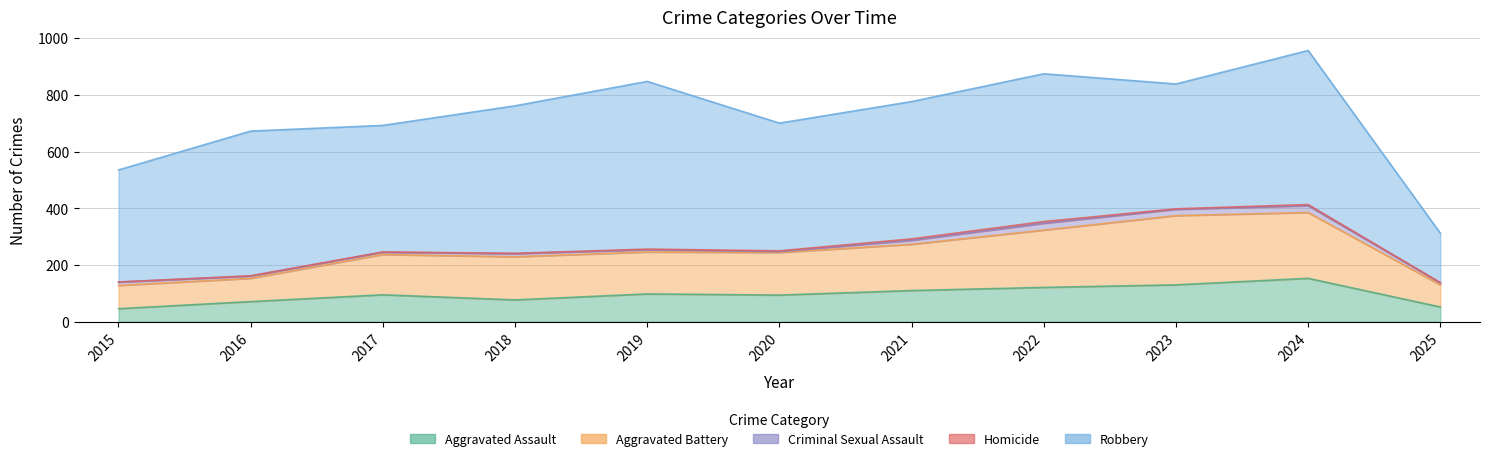

True or false: Aggravated Battery and Aggravated Assault cross at least once.

False